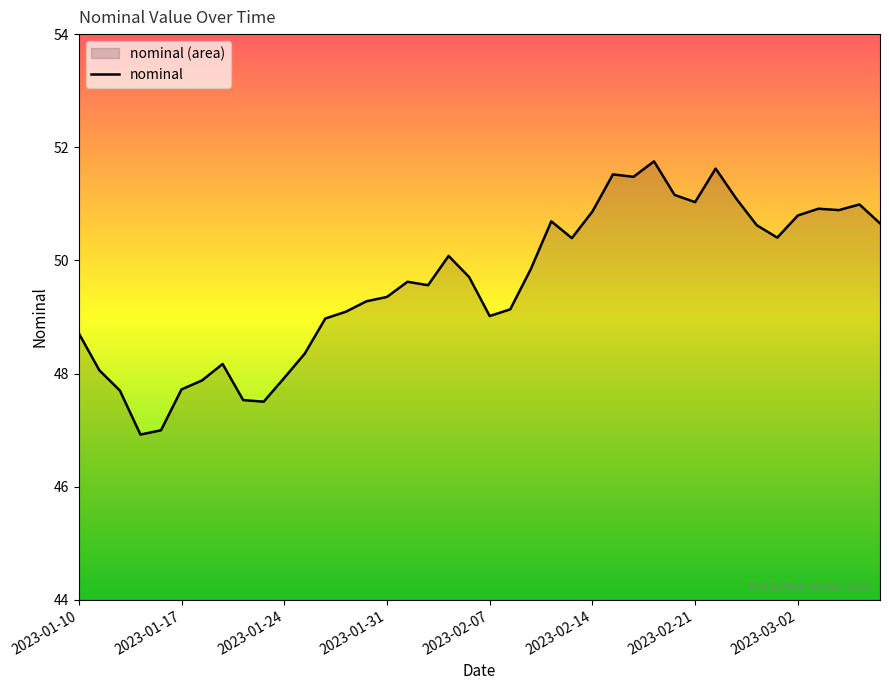

The value at 2023-01-12 is 47.7. True or false?

True